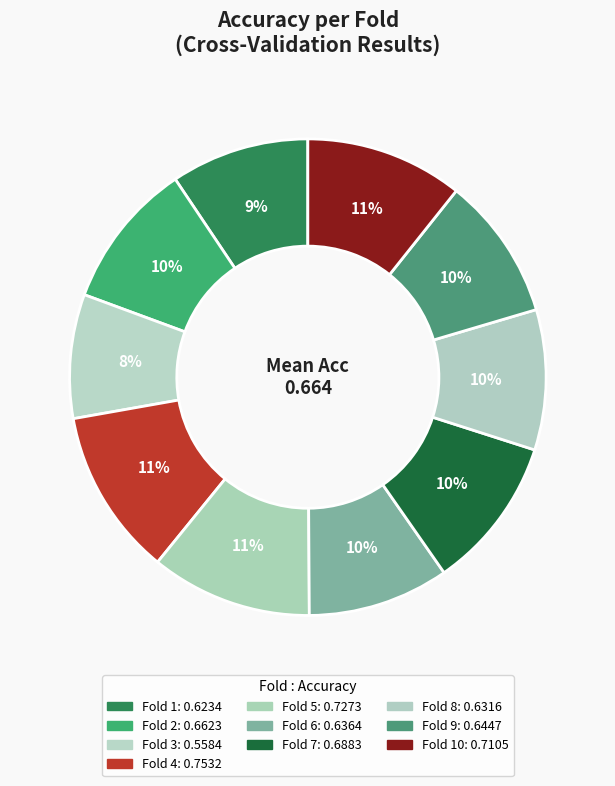

How many slices are in this pie chart?

10